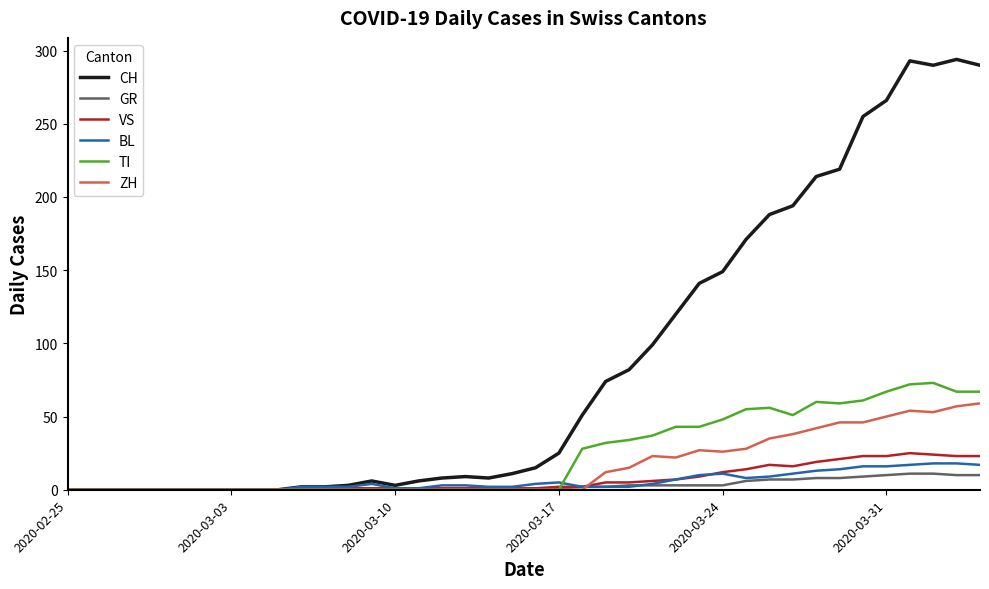

Which series has the largest total across all categories?

CH